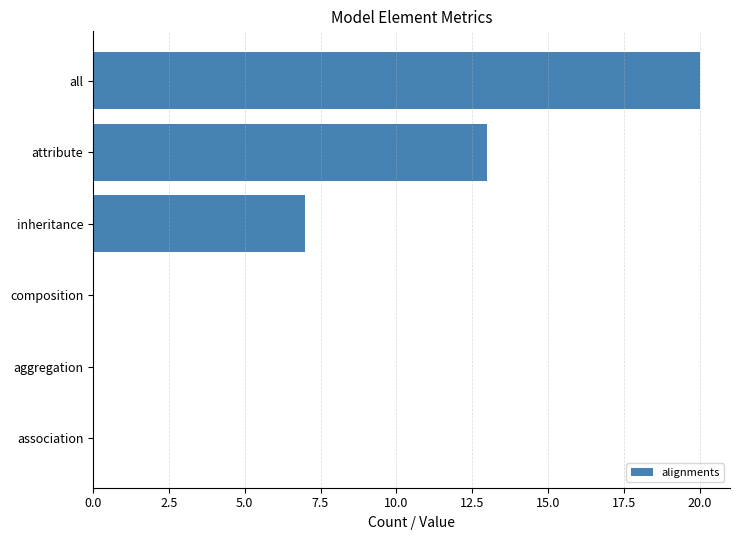

Where is the data nearest to the value 10?

inheritance